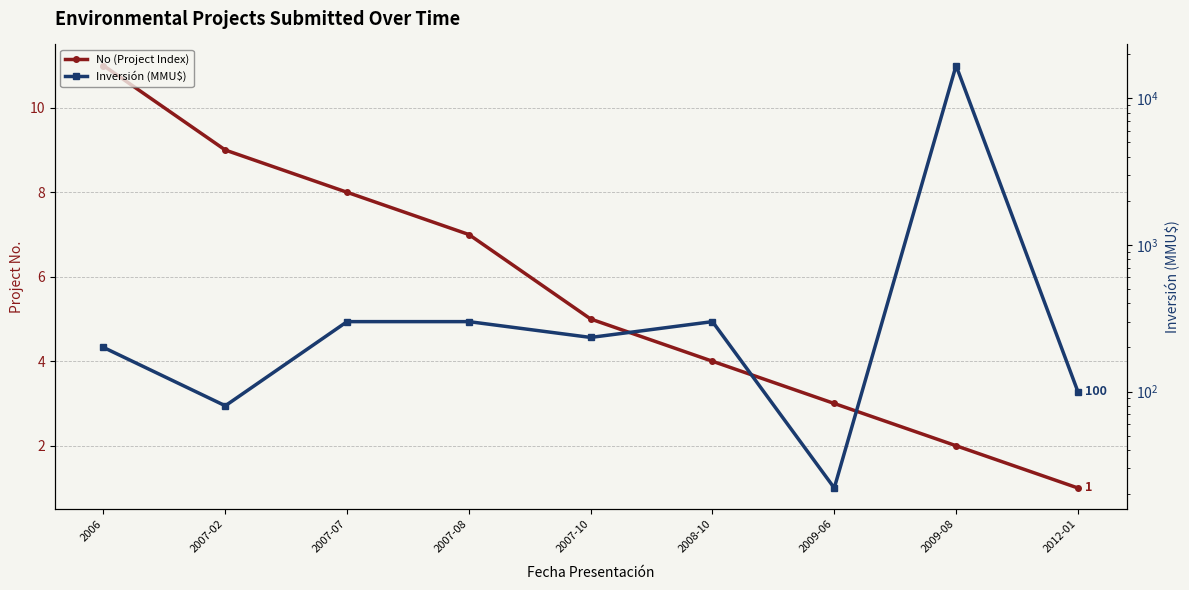

What is the value of the No (Project Index) point at the 6th from the left?

4